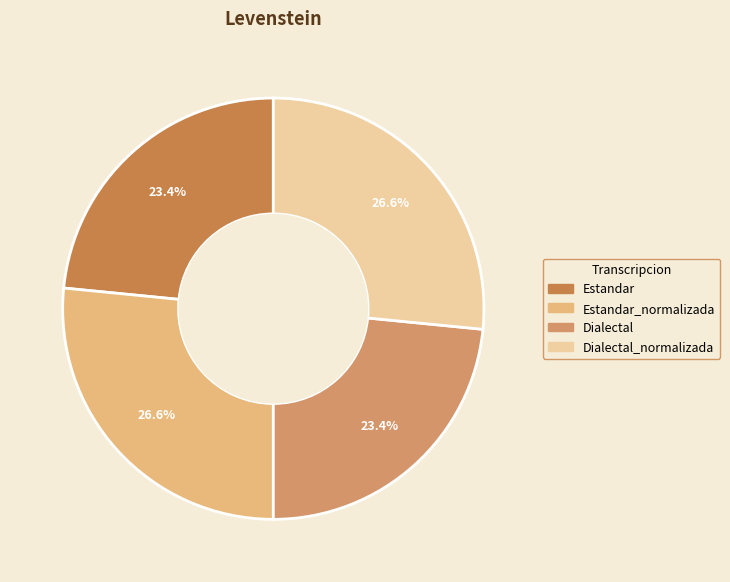

Which category has the biggest portion of the pie?

Estandar_normalizada